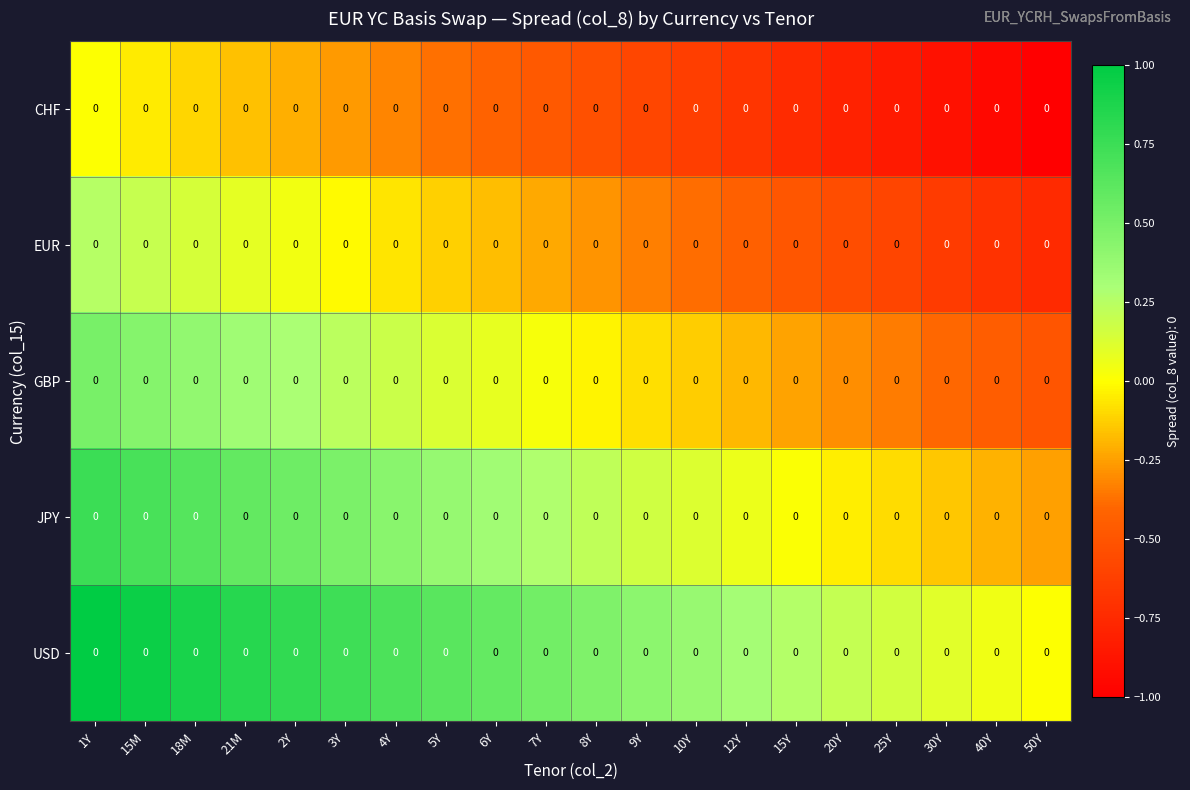

What is the difference between the second highest and minimum values in the EUR series?

0.9